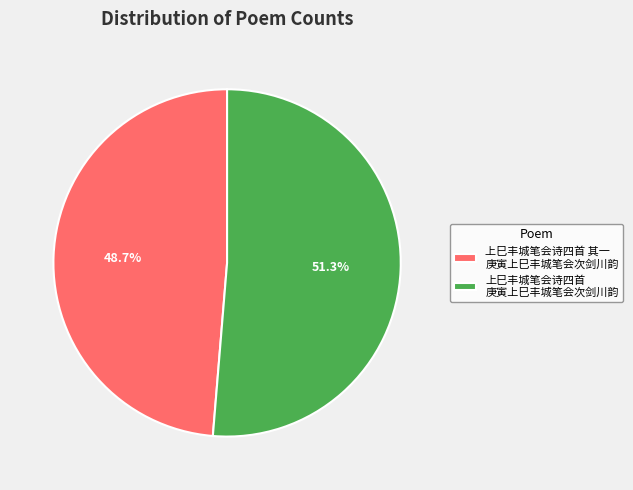

Is 上巳丰城笔会诗四首 庚寅上巳丰城笔会次剑川韵 the majority of the pie?

Yes